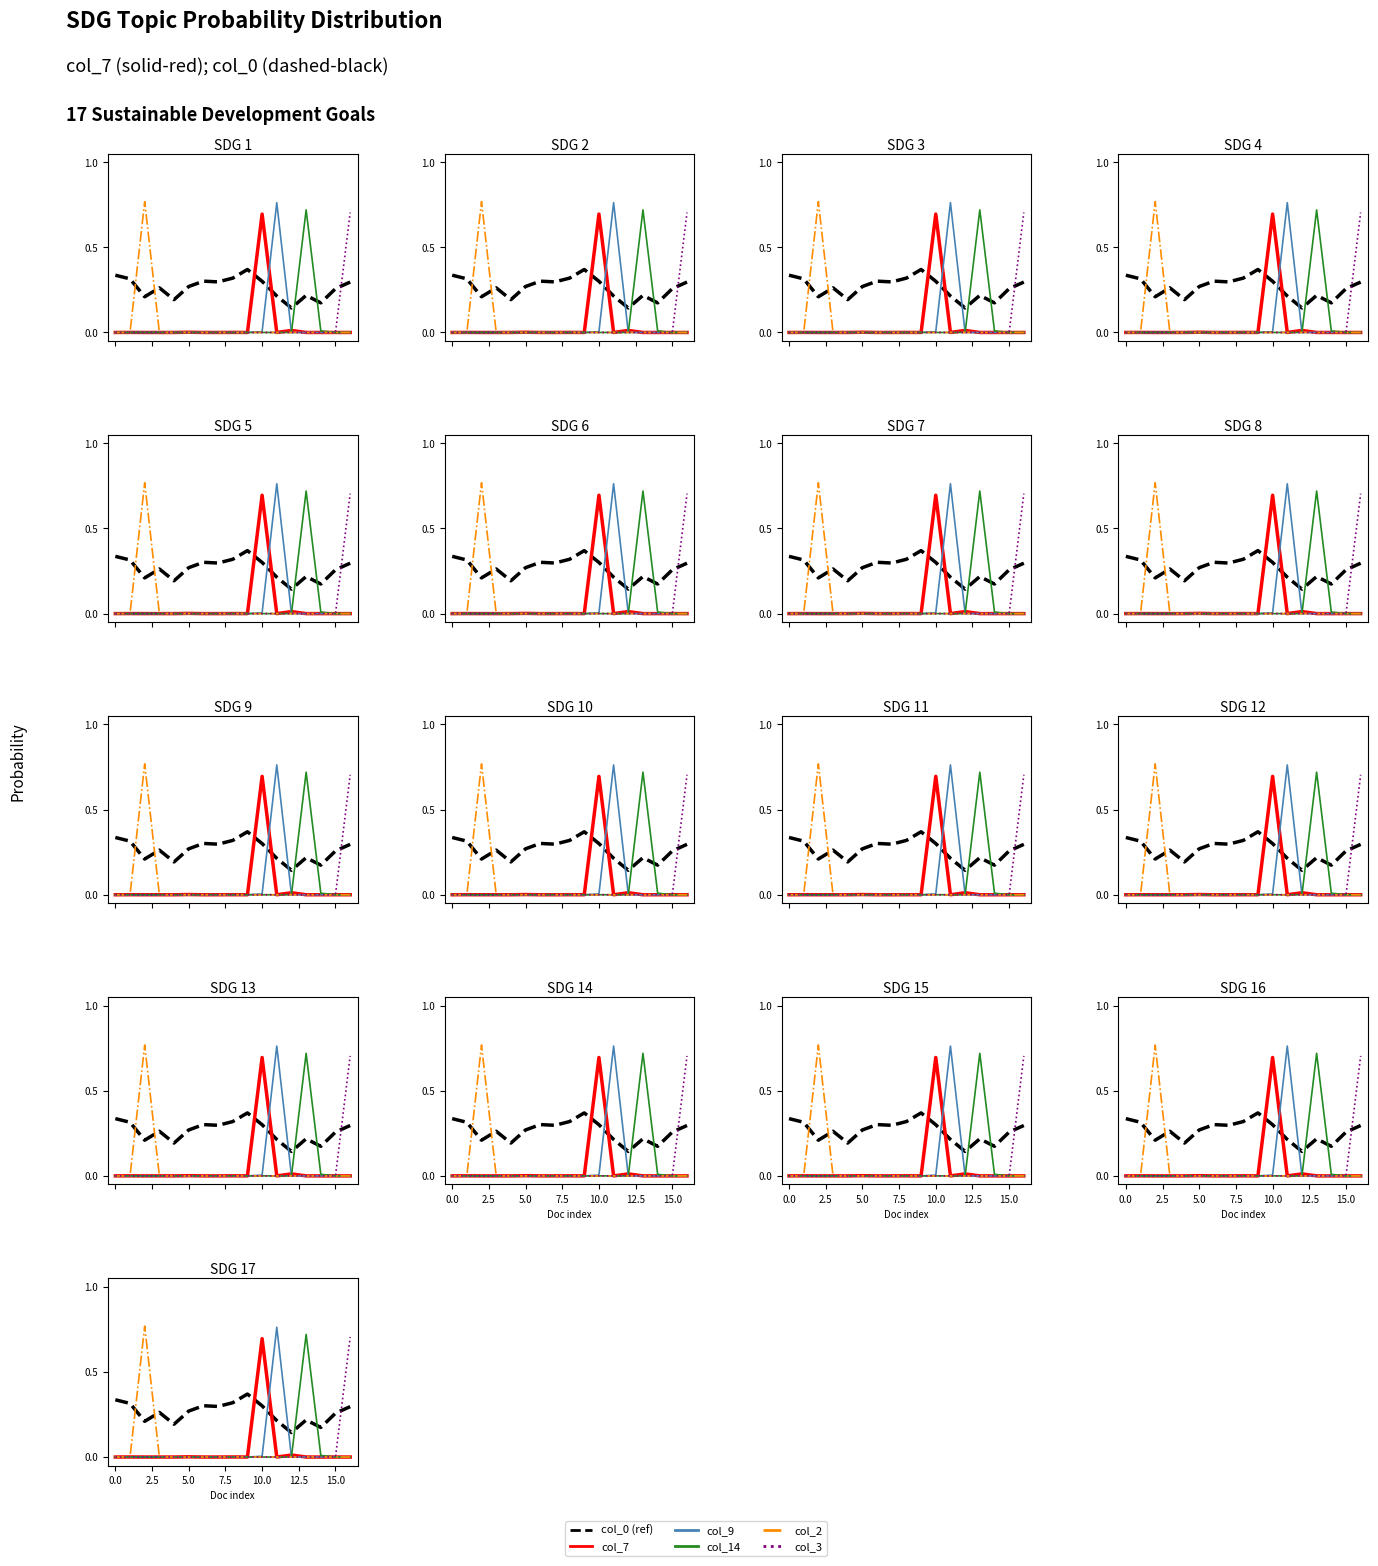

Does the chart display data point markers on the line(s)?

No